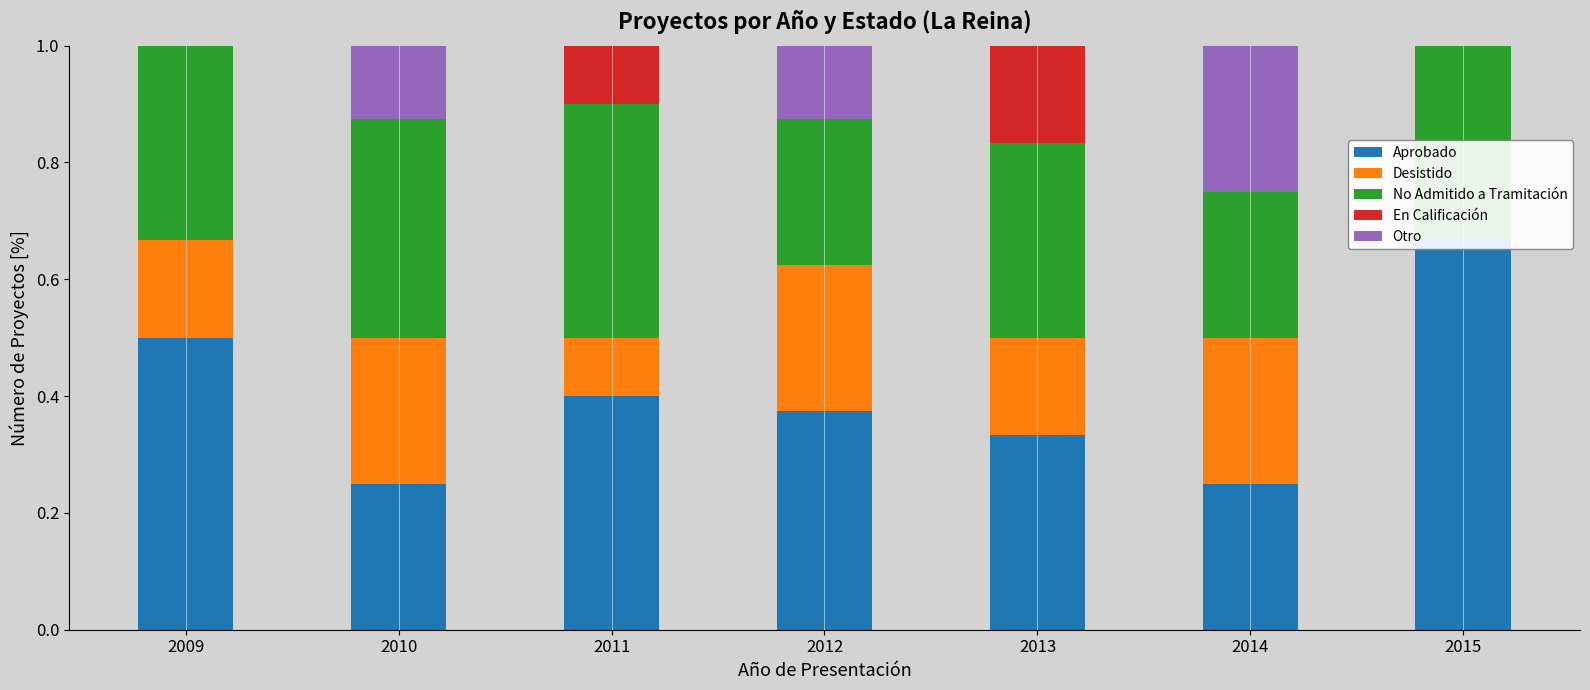

What are all the series names shown in the legend?

Aprobado, Desistido, No Admitido a Tramitación, En Calificación, Otro